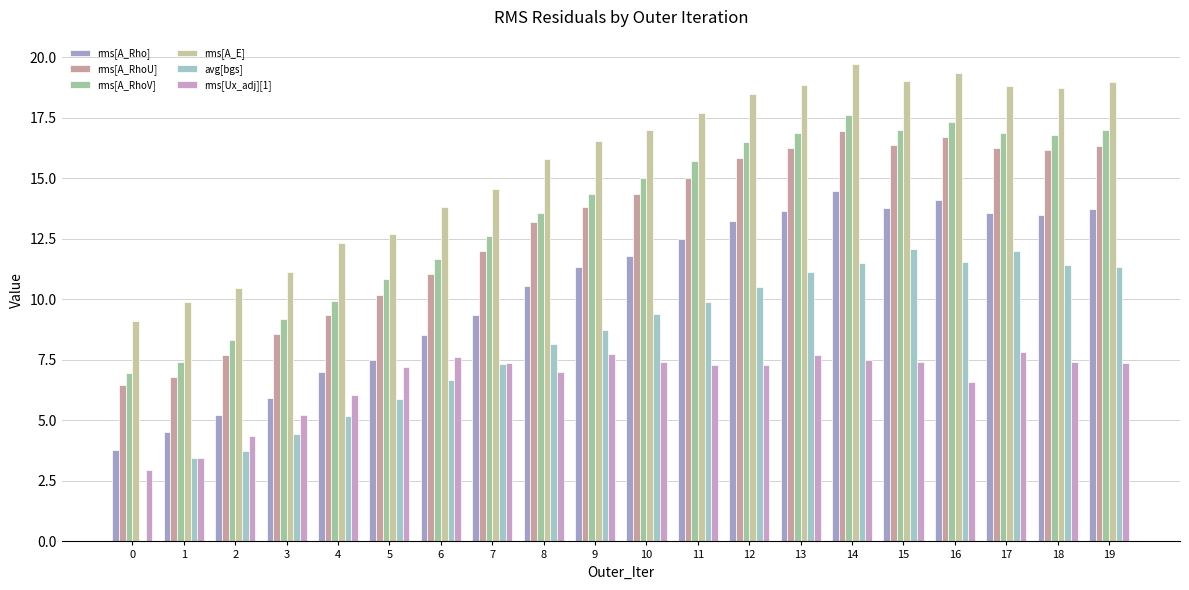

Does the chart contain stacked bars?

No